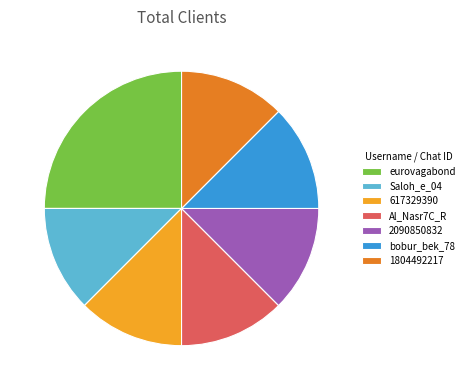

Which slice is the largest?

eurovagabond